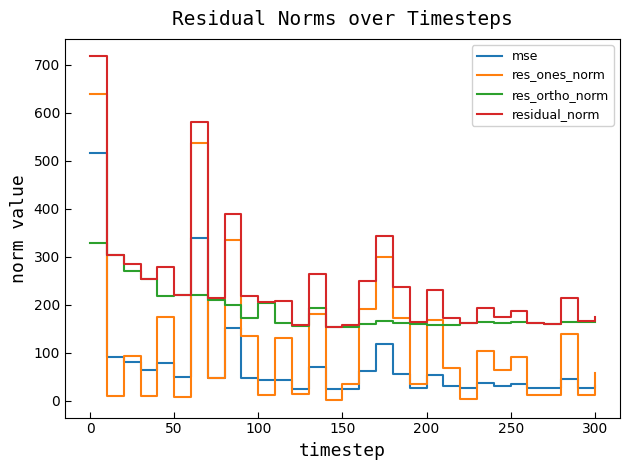

List the series in order of their overall mean, highest first.

residual_norm, res_ortho_norm, res_ones_norm, mse